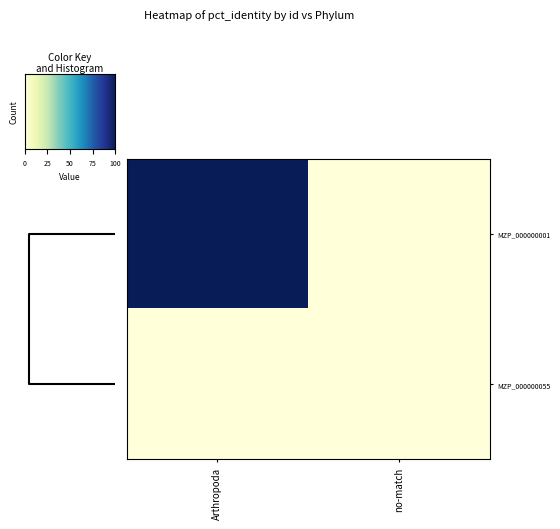

At how many categories does at least one series exceed 9?

1